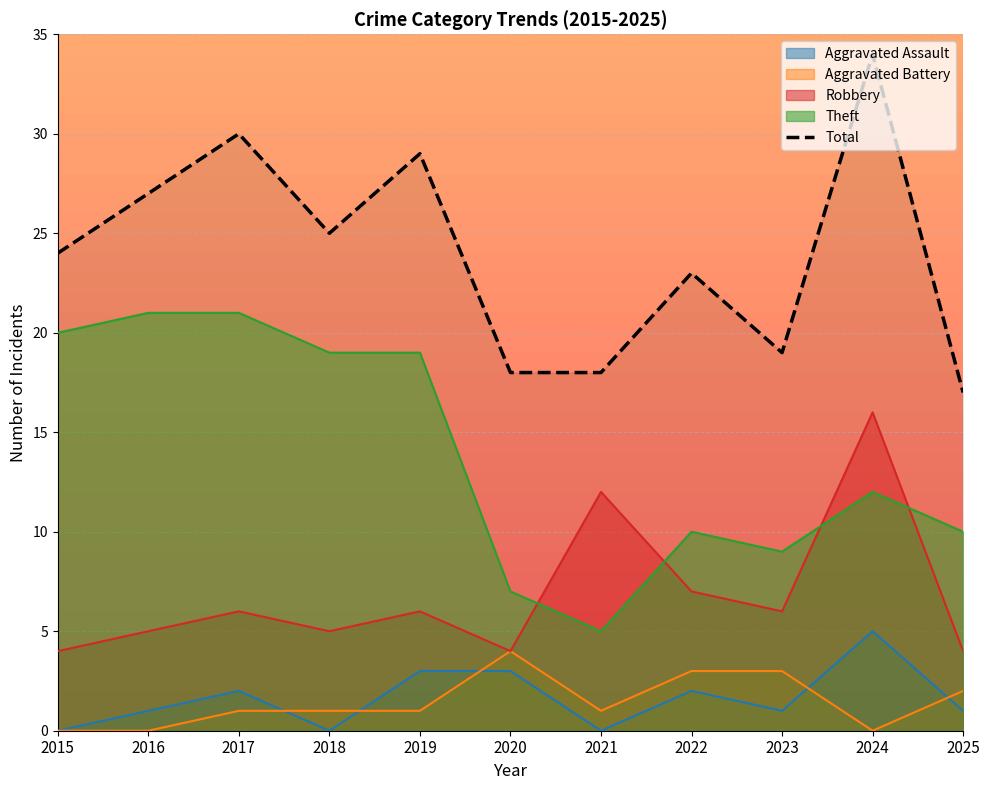

Does the chart have visible grid lines?

Yes